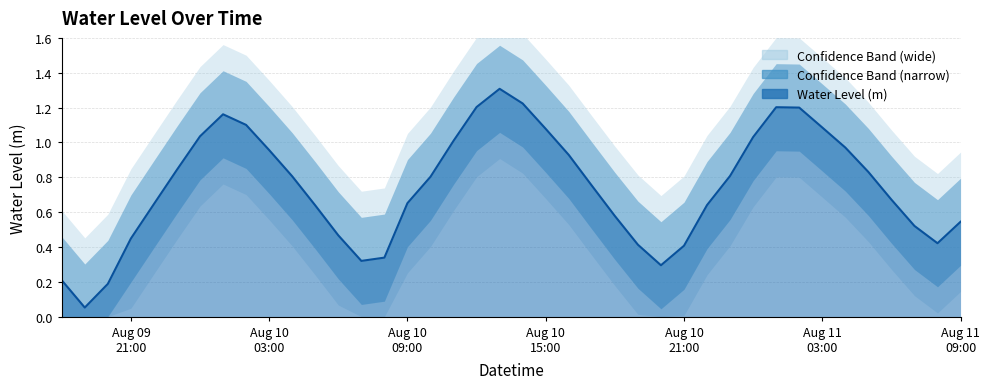

List the labels in order of value, largest first.

2024-08-10 13:00:00, 2024-08-10 14:00:00, 2024-08-10 12:00:00, 2024-08-11 01:00:00, 2024-08-11 02:00:00, 2024-08-10 01:00:00, 2024-08-10 02:00:00, 2024-08-11 03:00:00, 2024-08-10 15:00:00, 2024-08-10 00:00:00, 2024-08-11 00:00:00, 2024-08-10 11:00:00, 2024-08-11 04:00:00, 2024-08-10 03:00:00, 2024-08-10 16:00:00, 2024-08-09 23:00:00, 2024-08-11 05:00:00, 2024-08-10 23:00:00, 2024-08-10 04:00:00, 2024-08-10 10:00:00, 2024-08-10 17:00:00, 2024-08-11 06:00:00, 2024-08-10 09:00:00, 2024-08-09 22:00:00, 2024-08-10 22:00:00, 2024-08-10 05:00:00, 2024-08-10 18:00:00, 2024-08-11 09:00:00, 2024-08-11 07:00:00, 2024-08-10 06:00:00, 2024-08-09 21:00:00, 2024-08-11 08:00:00, 2024-08-10 19:00:00, 2024-08-10 21:00:00, 2024-08-10 08:00:00, 2024-08-10 07:00:00, 2024-08-10 20:00:00, 2024-08-09 18:00:00, 2024-08-09 20:00:00, 2024-08-09 19:00:00